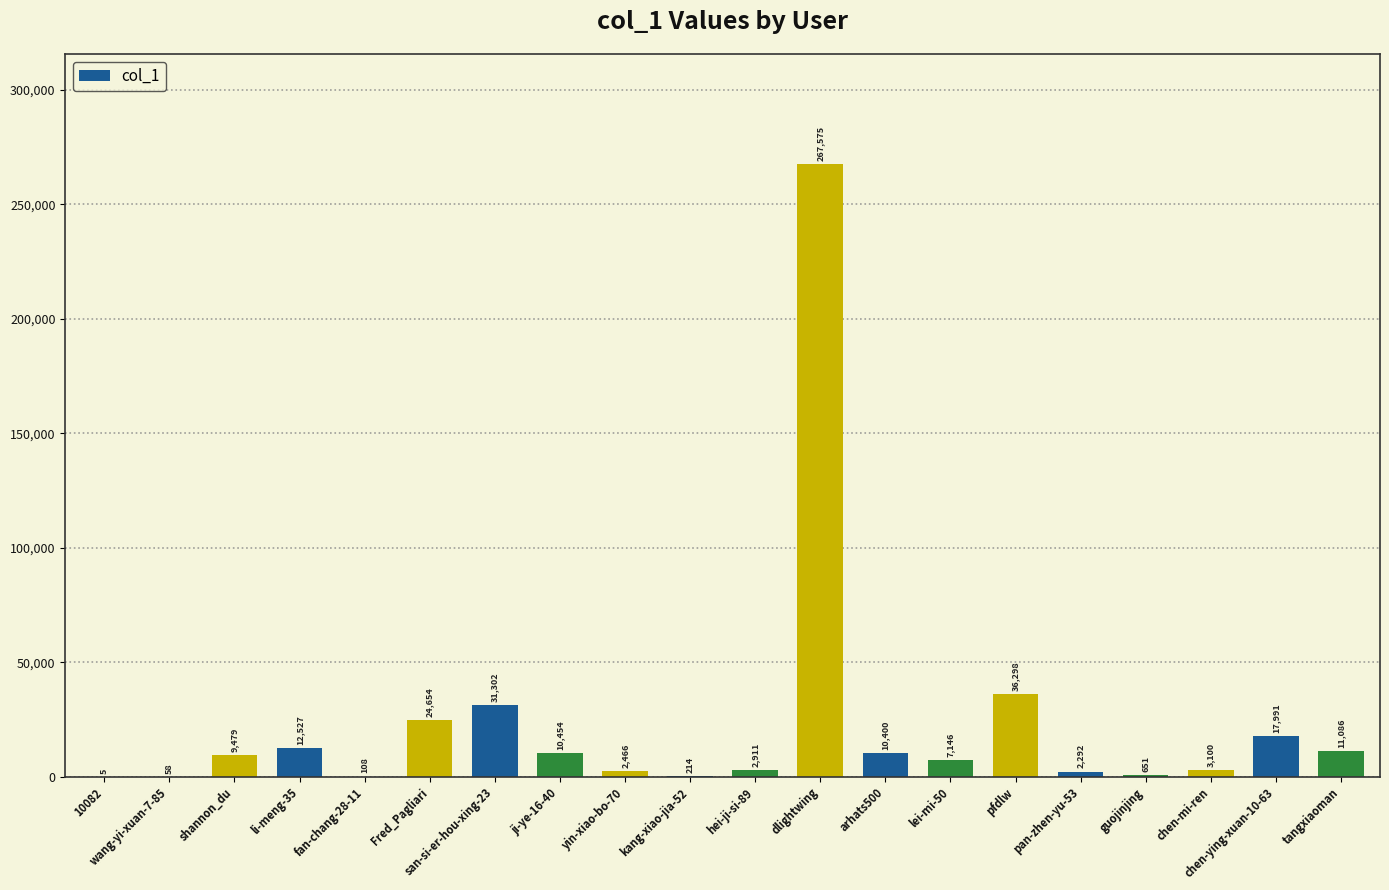

Which has a higher value, ji-ye-16-40 or chen-mi-ren?

ji-ye-16-40